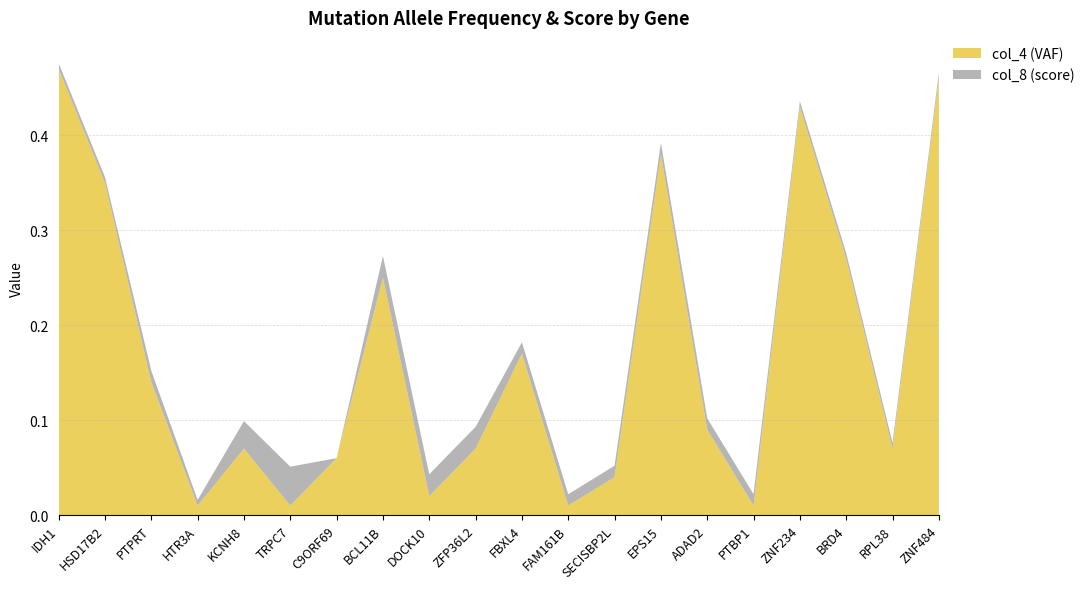

Reading left to right, what are all the values shown in this chart?

col_4 (VAF): IDH1=0.5	HSD17B2=0.3	PTPRT=0.1	HTR3A=0.0	KCNH8=0.1	TRPC7=0.0	C9ORF69=0.1	BCL11B=0.2	DOCK10=0.0	ZFP36L2=0.1	FBXL4=0.2	FAM161B=0.0	SECISBP2L=0.0	EPS15=0.4	ADAD2=0.1	PTBP1=0.0	ZNF234=0.4	BRD4=0.3	RPL38=0.1	ZNF484=0.5
col_8 (score): IDH1=0.0	HSD17B2=0.0	PTPRT=0.0	HTR3A=0.0	KCNH8=0.0	TRPC7=0.0	C9ORF69=0.0	BCL11B=0.0	DOCK10=0.0	ZFP36L2=0.0	FBXL4=0.0	FAM161B=0.0	SECISBP2L=0.0	EPS15=0.0	ADAD2=0.0	PTBP1=0.0	ZNF234=0.0	BRD4=0.0	RPL38=0.0	ZNF484=0.0